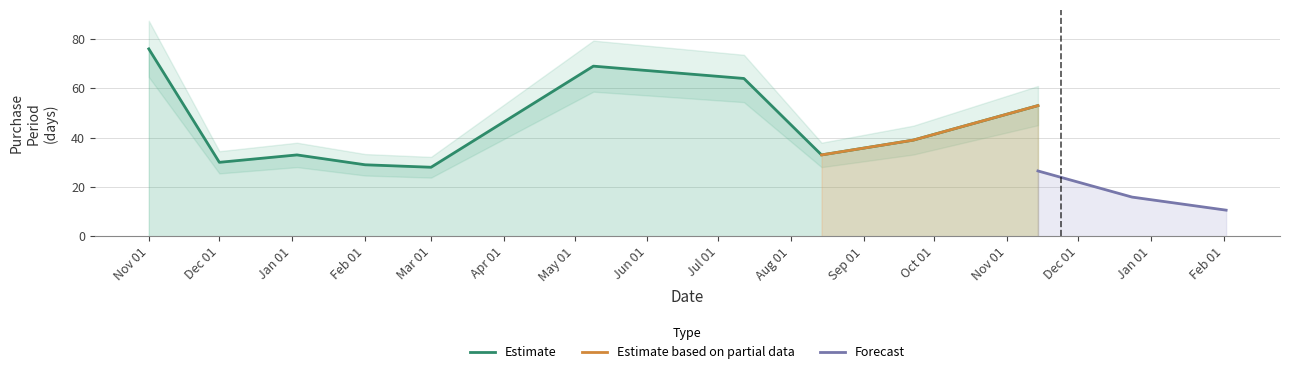

The value of Estimate at Feb 01 is 41. True or false?

False